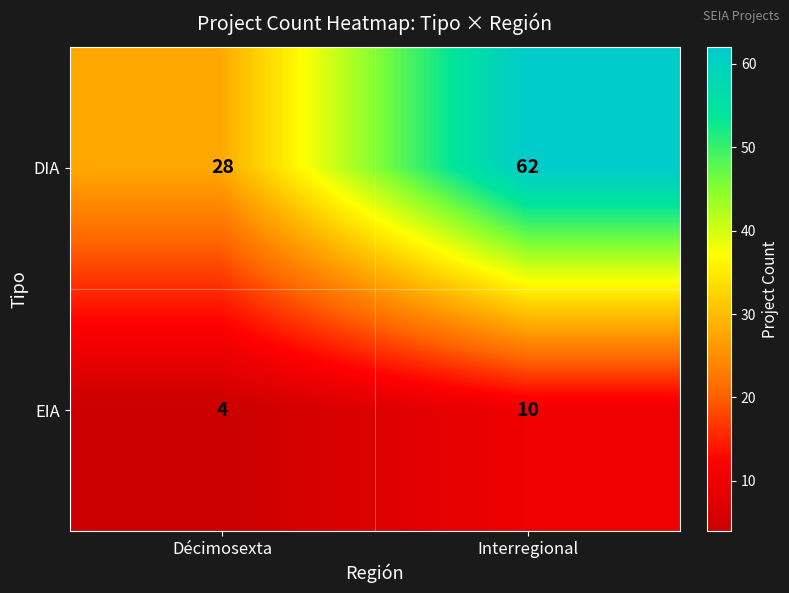

At which label is DIA closest to 45?

Décimosexta